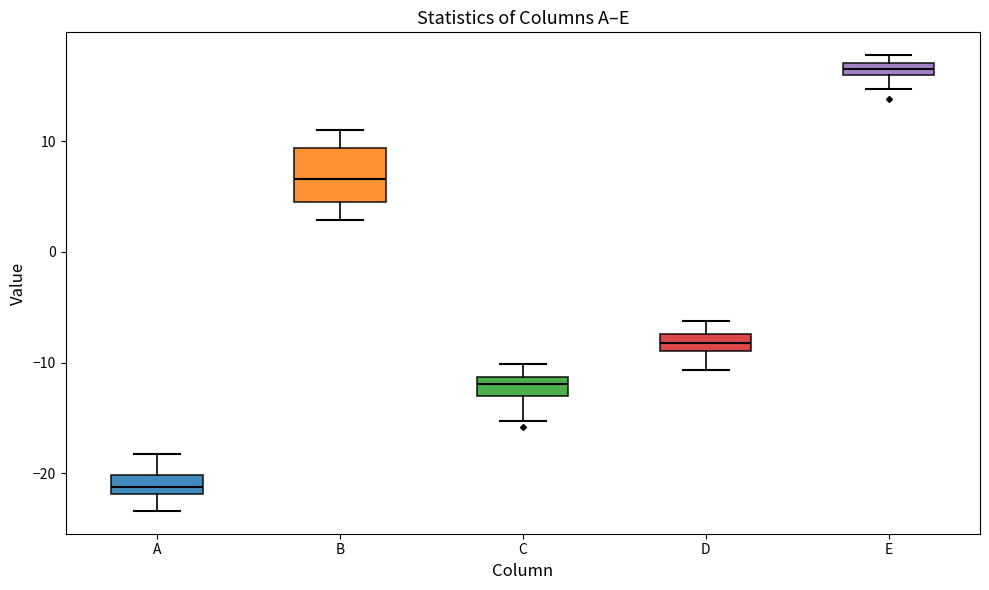

Where is the lower edge of the box for E on the y-axis? The values are not printed on the chart, so give them approximately, as read against the axis.

16